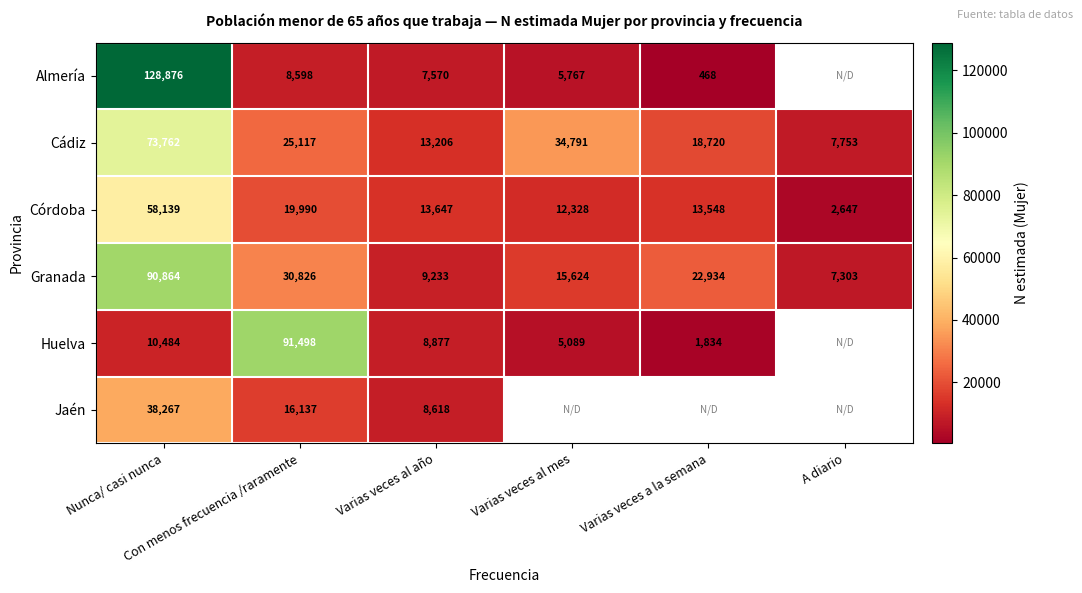

At how many categories does at least one series exceed 56261?

2